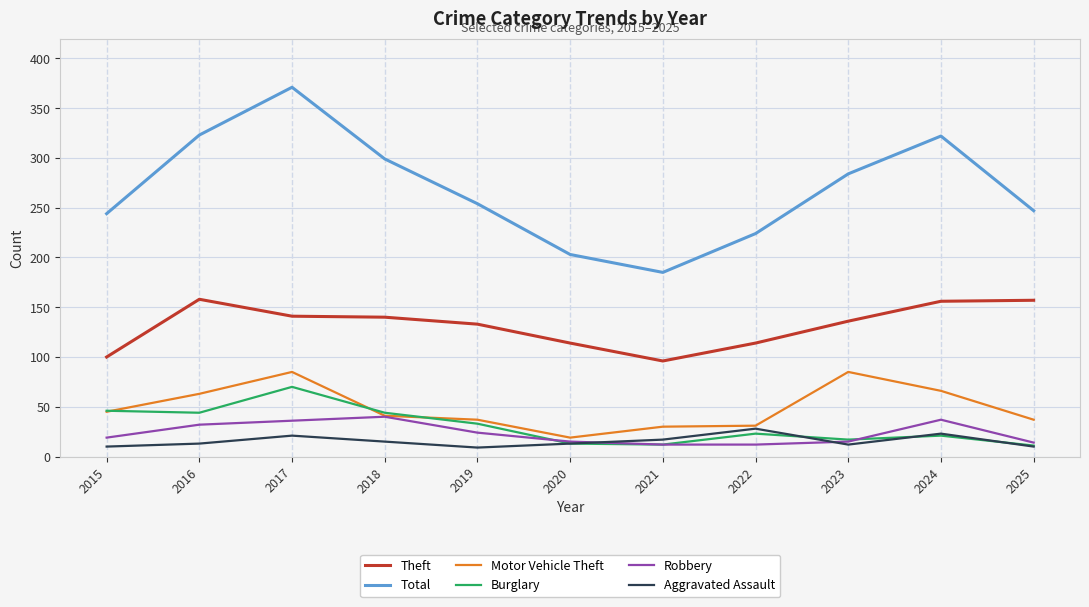

The Robbery series shows 36 at 2017. True or false?

True